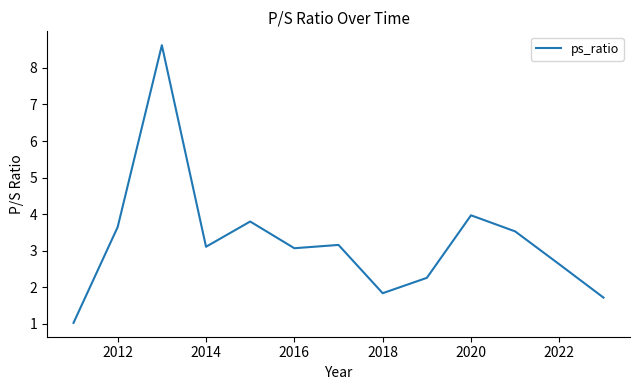

What is the greatest value displayed?

8.6